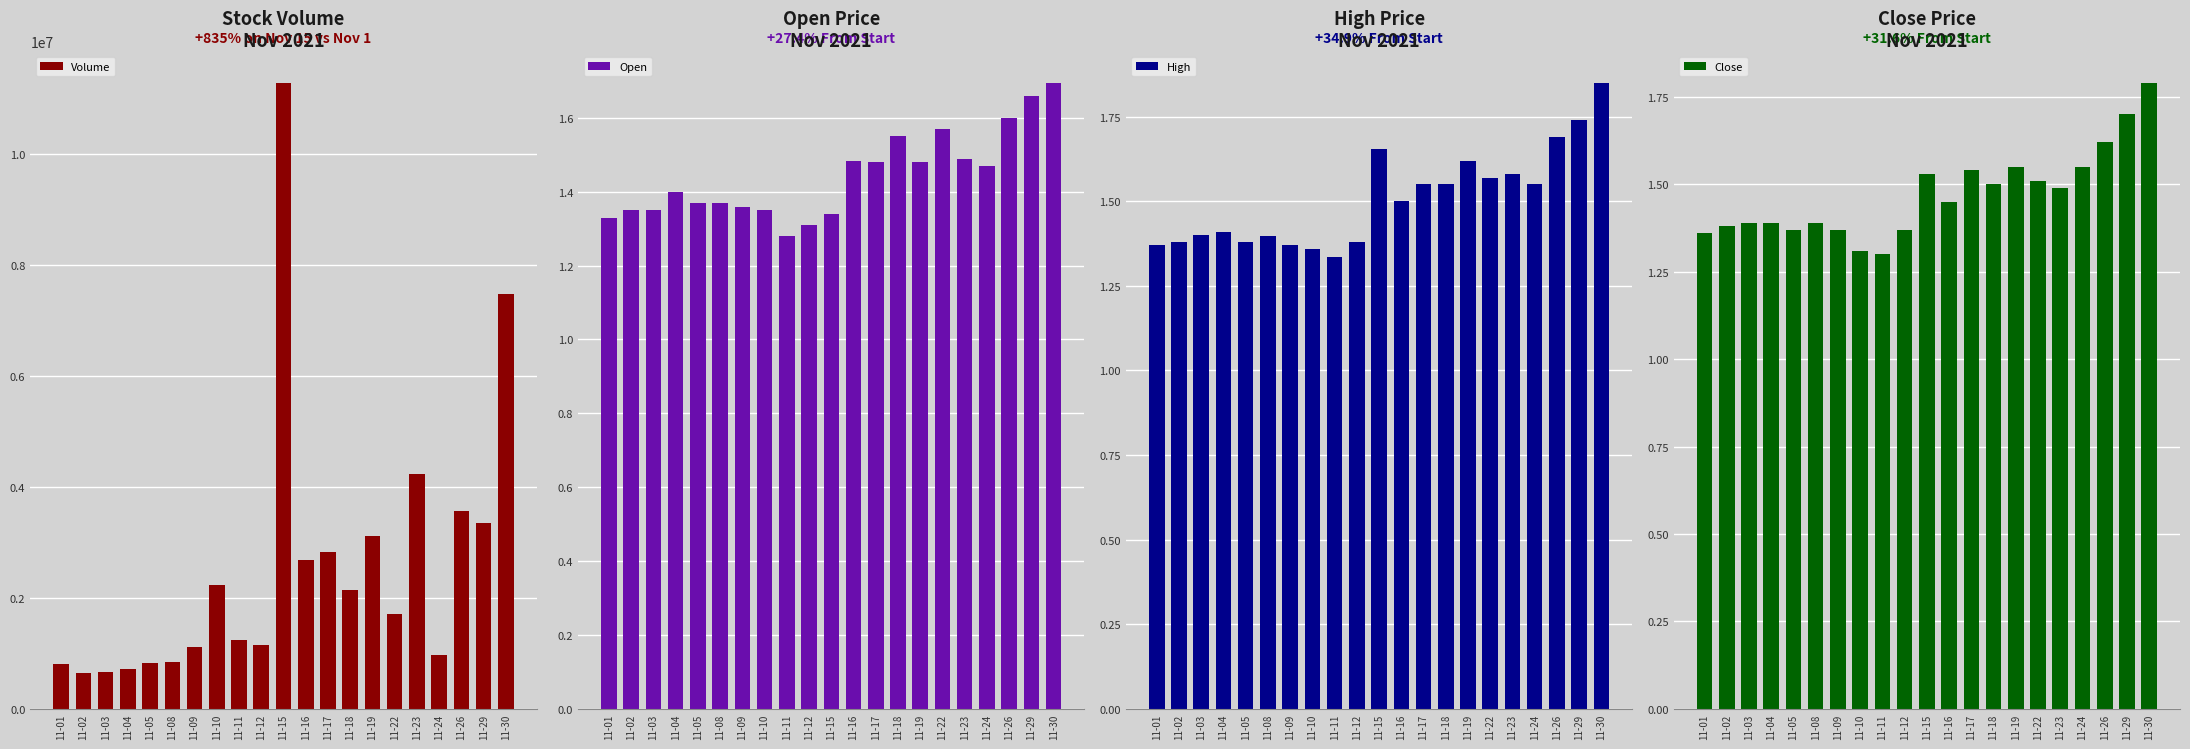

List the labels in order of Open value, smallest first.

11-11, 11-12, 11-01, 11-15, 11-02, 11-03, 11-10, 11-09, 11-05, 11-08, 11-04, 11-24, 11-17, 11-19, 11-16, 11-23, 11-18, 11-22, 11-26, 11-29, 11-30